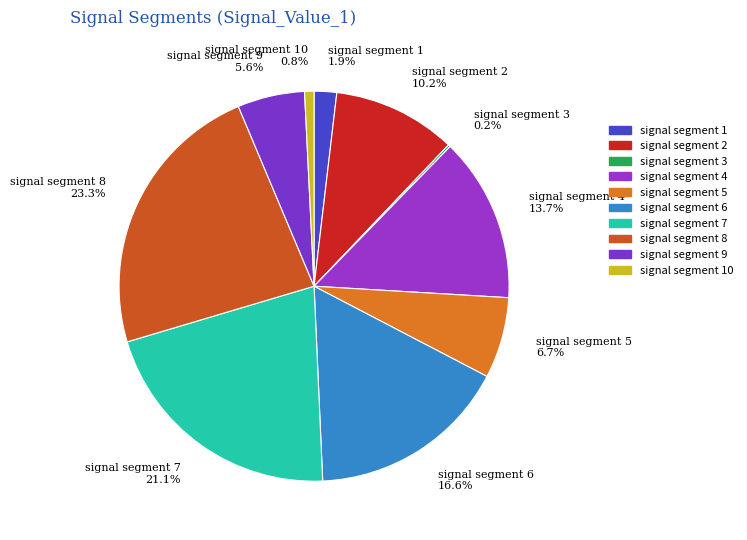

Do signal segment 7 and signal segment 4 together represent more than half of the pie?

No